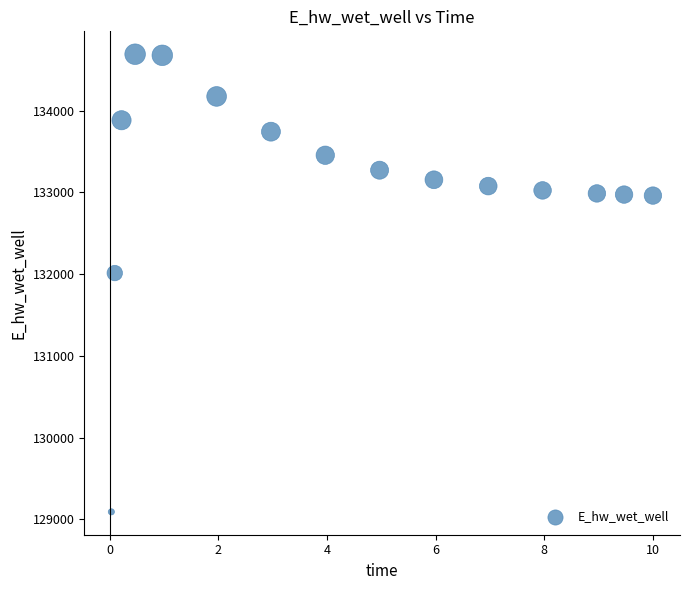

What is the range of X values (max minus min)?

10.0